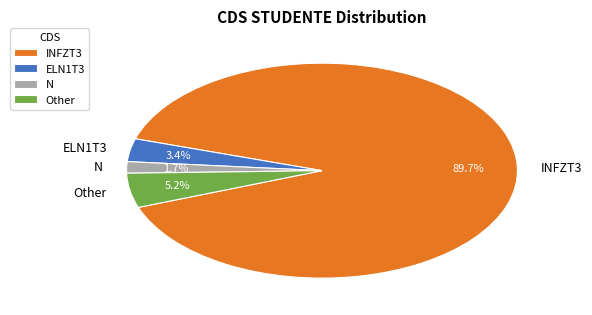

Combined, do ELN1T3 and INFZT3 account for over 50%?

Yes